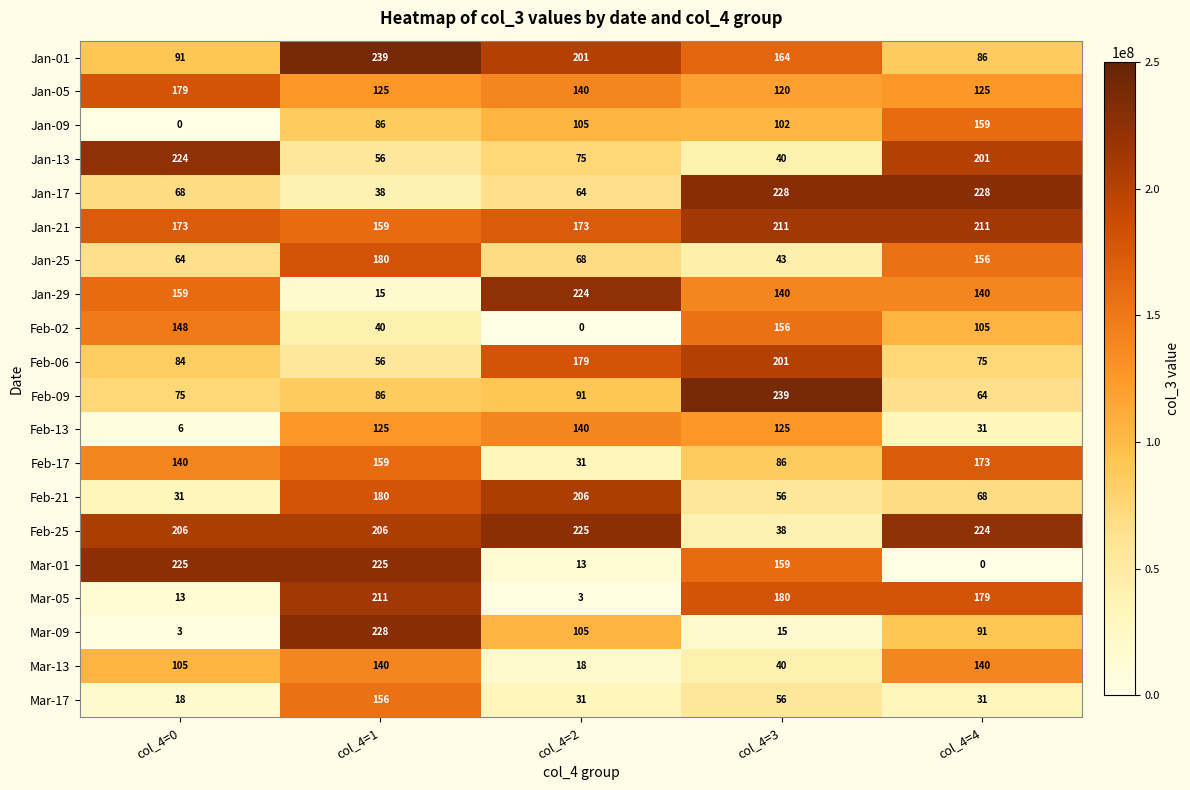

What is the highest value of the Mar-05 series?

211